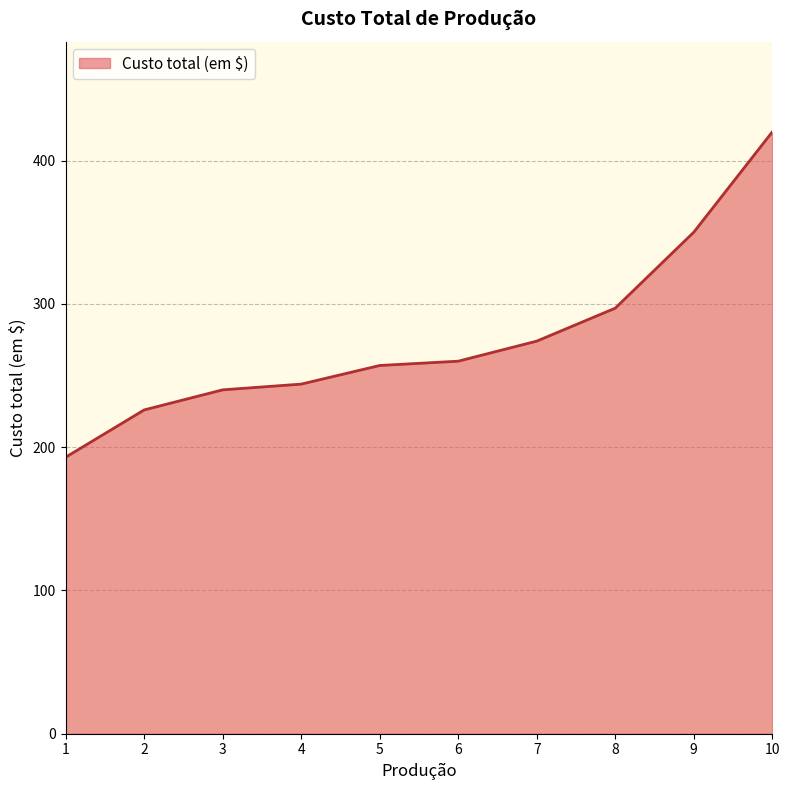

Between 10 and 5, which is larger?

10